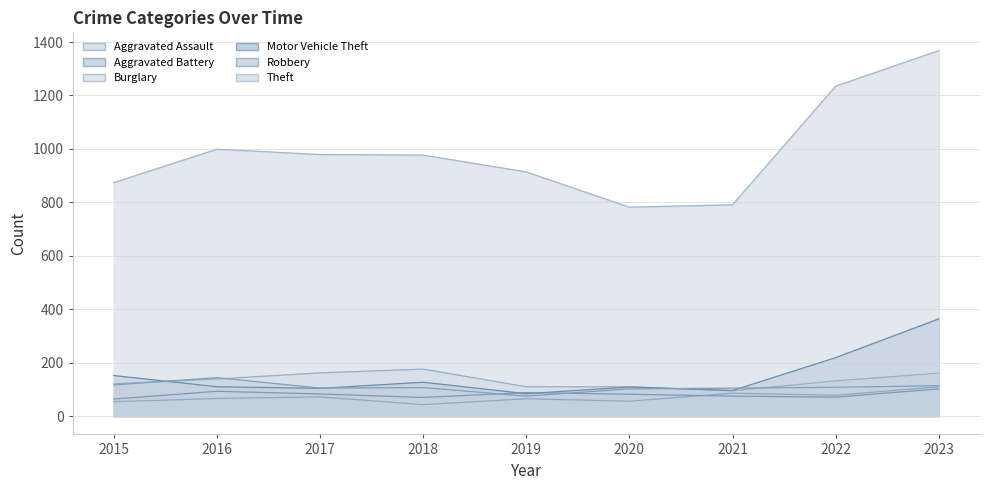

Reading right to left, list all the values displayed in this chart.

Aggravated Assault: 2023=110	2022=78	2021=86	2020=56	2019=65	2018=43	2017=72	2016=66	2015=54
Aggravated Battery: 2023=102	2022=71	2021=75	2020=82	2019=88	2018=70	2017=83	2016=93	2015=64
Burglary: 2023=161	2022=132	2021=95	2020=110	2019=110	2018=176	2017=162	2016=139	2015=121
Motor Vehicle Theft: 2023=364	2022=219	2021=96	2020=109	2019=84	2018=127	2017=104	2016=110	2015=152
Robbery: 2023=114	2022=108	2021=105	2020=102	2019=75	2018=107	2017=105	2016=144	2015=117
Theft: 2023=1368	2022=1235	2021=791	2020=782	2019=914	2018=977	2017=979	2016=999	2015=874